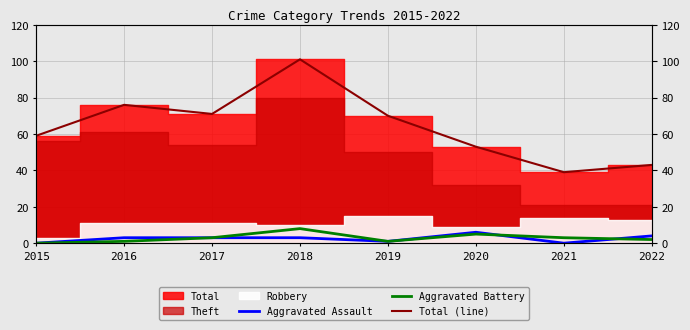

How many lines are shown in the chart?

3